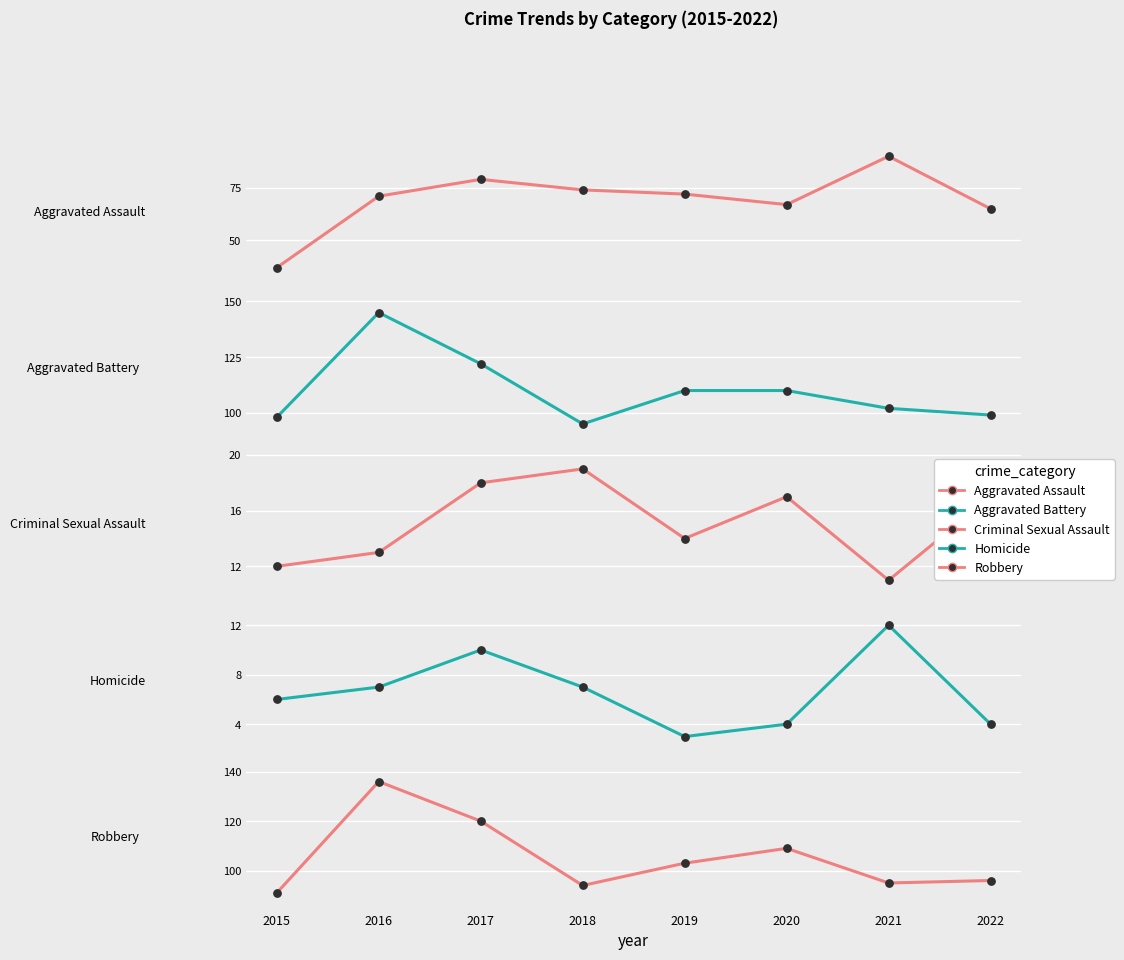

Which series reaches the maximum Y coordinate?

Aggravated Battery